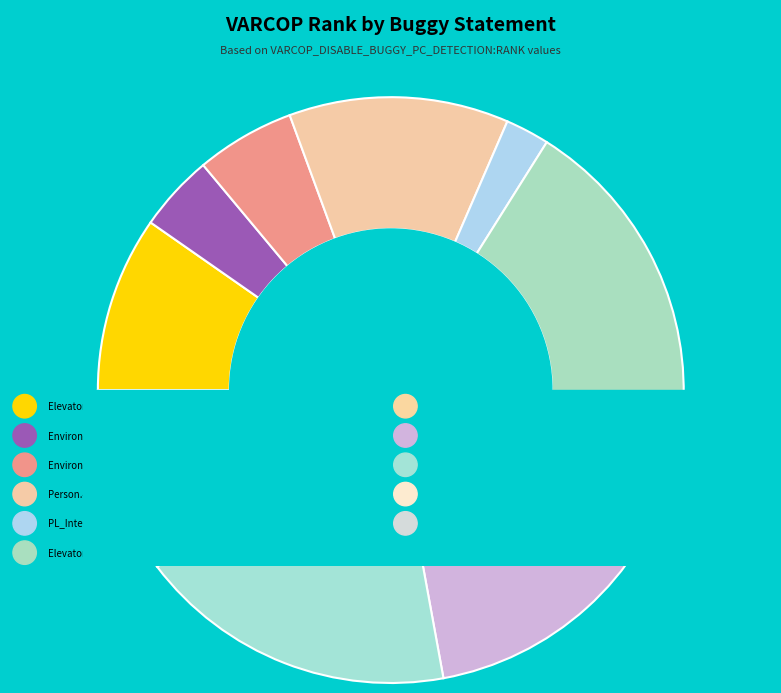

Is it true that Empty.ElevatorSystem.Environment.14 is 5% of the pie?

True